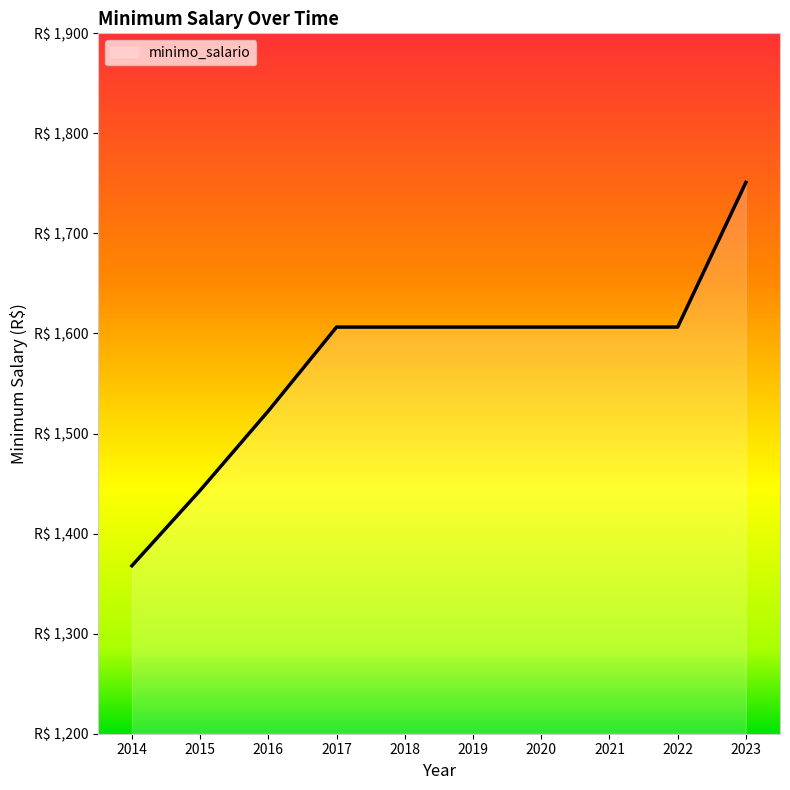

The chart shows a value of 2542.7 at 2023. True or false?

False